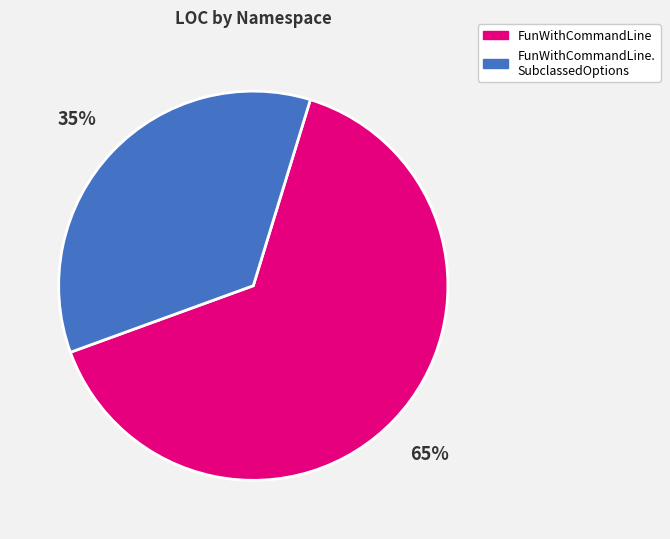

True or false: FunWithCommandLine accounts for 65% of the total.

True